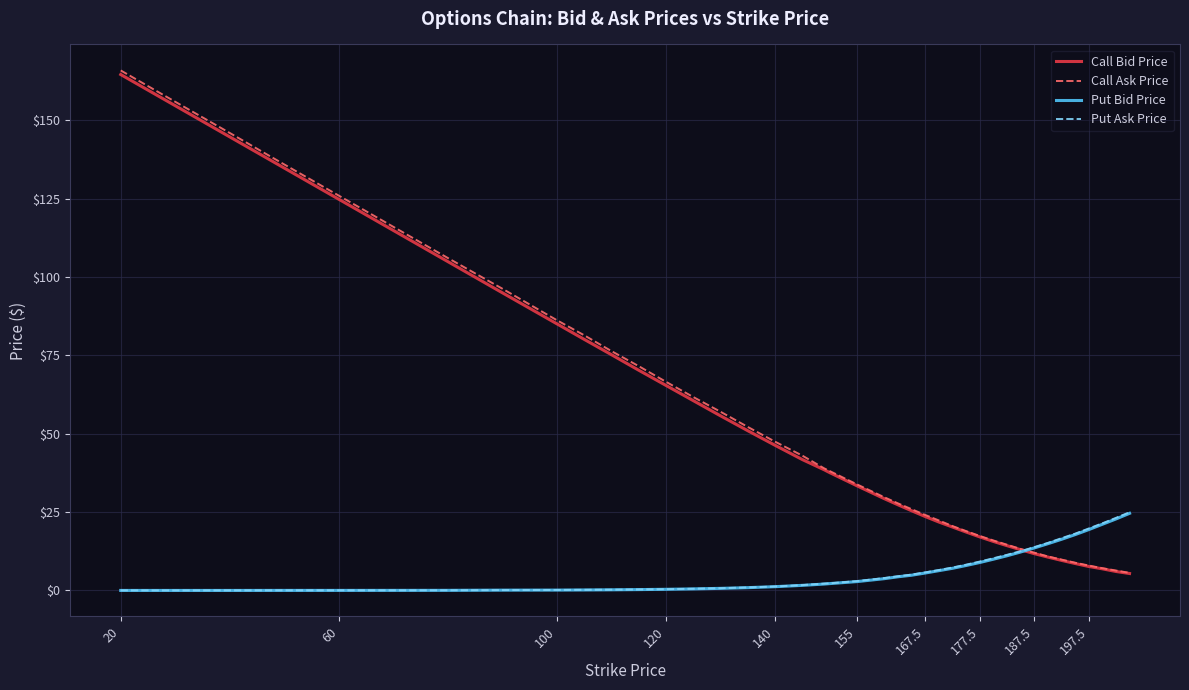

What is the maximum value shown in the chart?

165.9